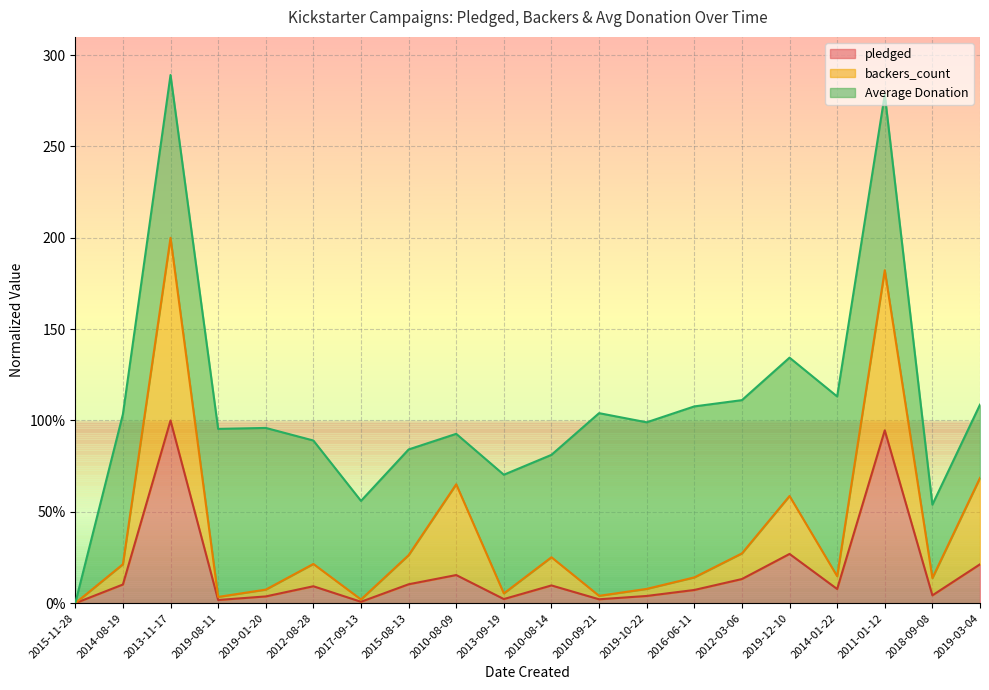

True or false: backers_count and pledged intersect in this chart.

False